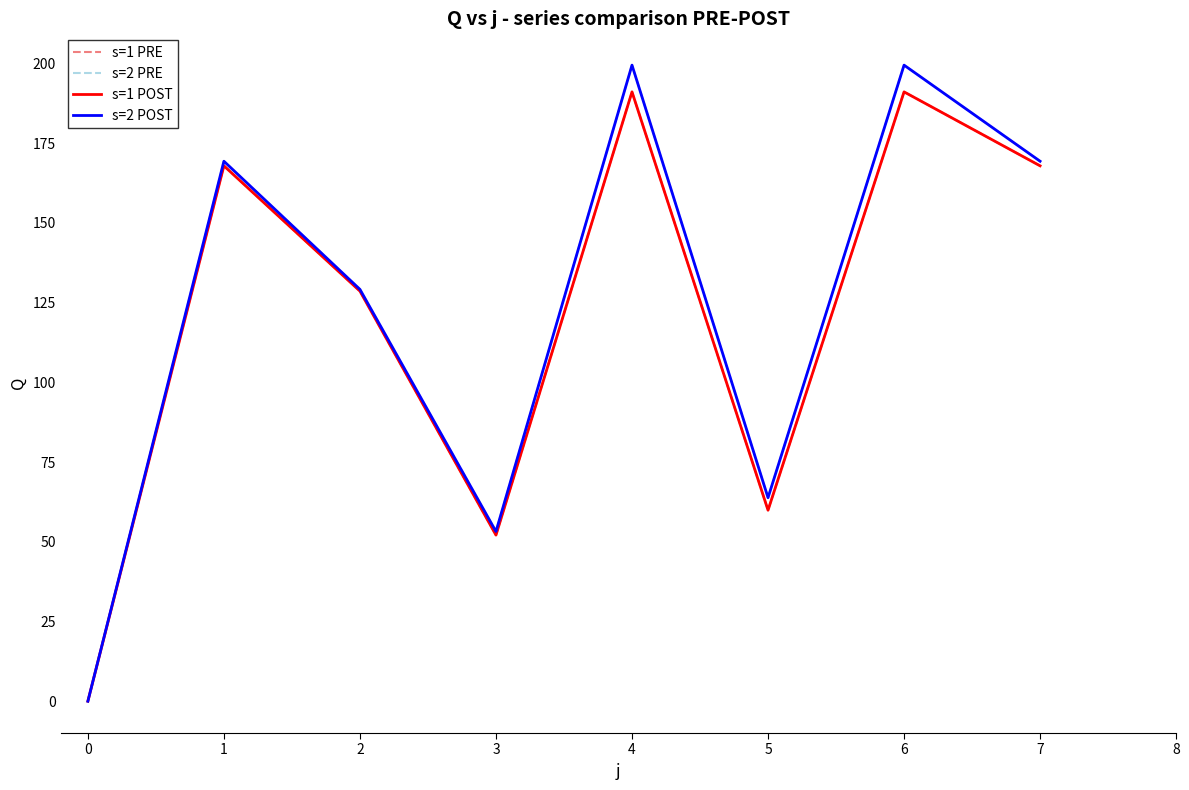

Is this an area chart (filled region under the line)?

No